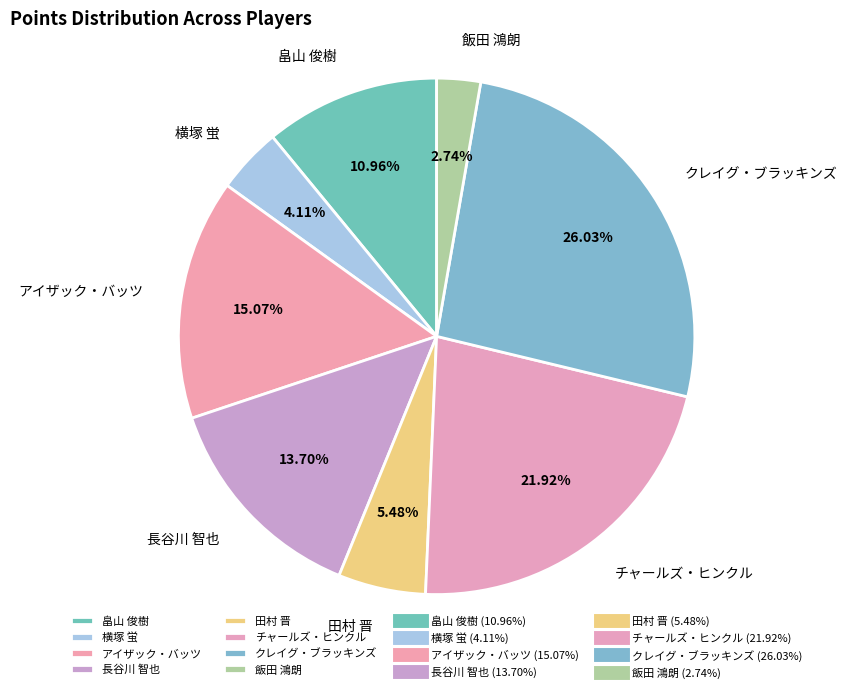

How many segments does this pie chart have?

8